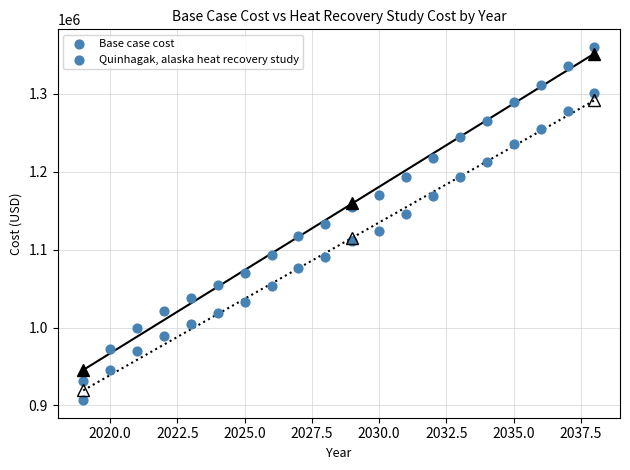

How many data points are displayed?

40